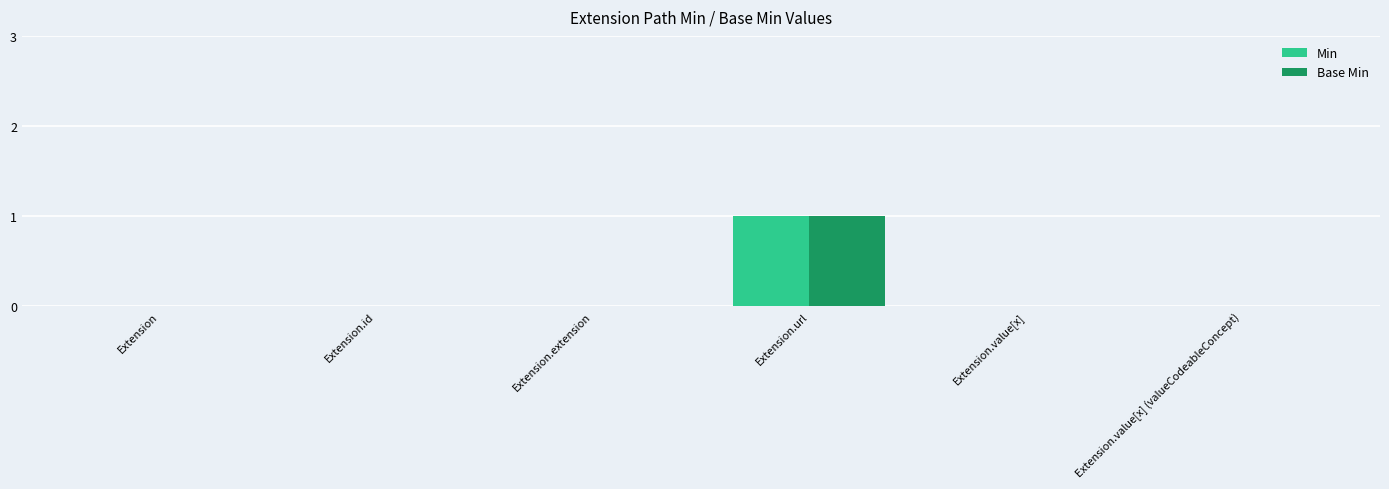

At which category is the sum across all series the highest?

Extension.url